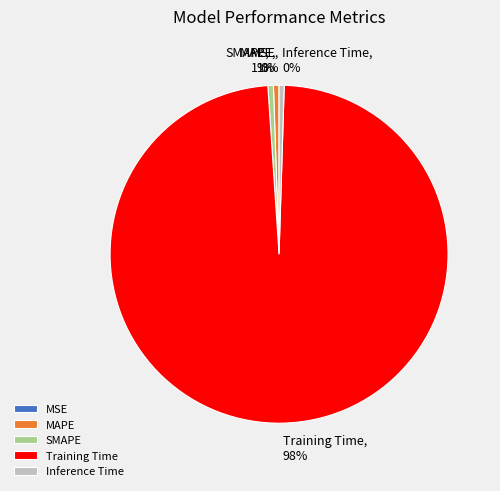

Which category accounts for the majority?

Training Time